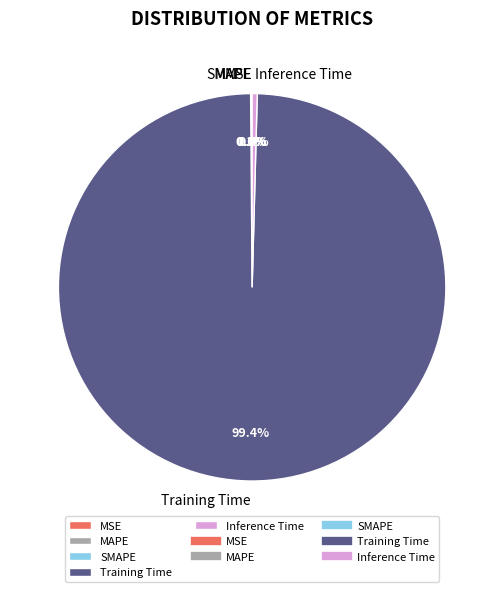

Rank the categories by value from lowest to highest.

MSE, MAPE, SMAPE, Inference Time, Training Time